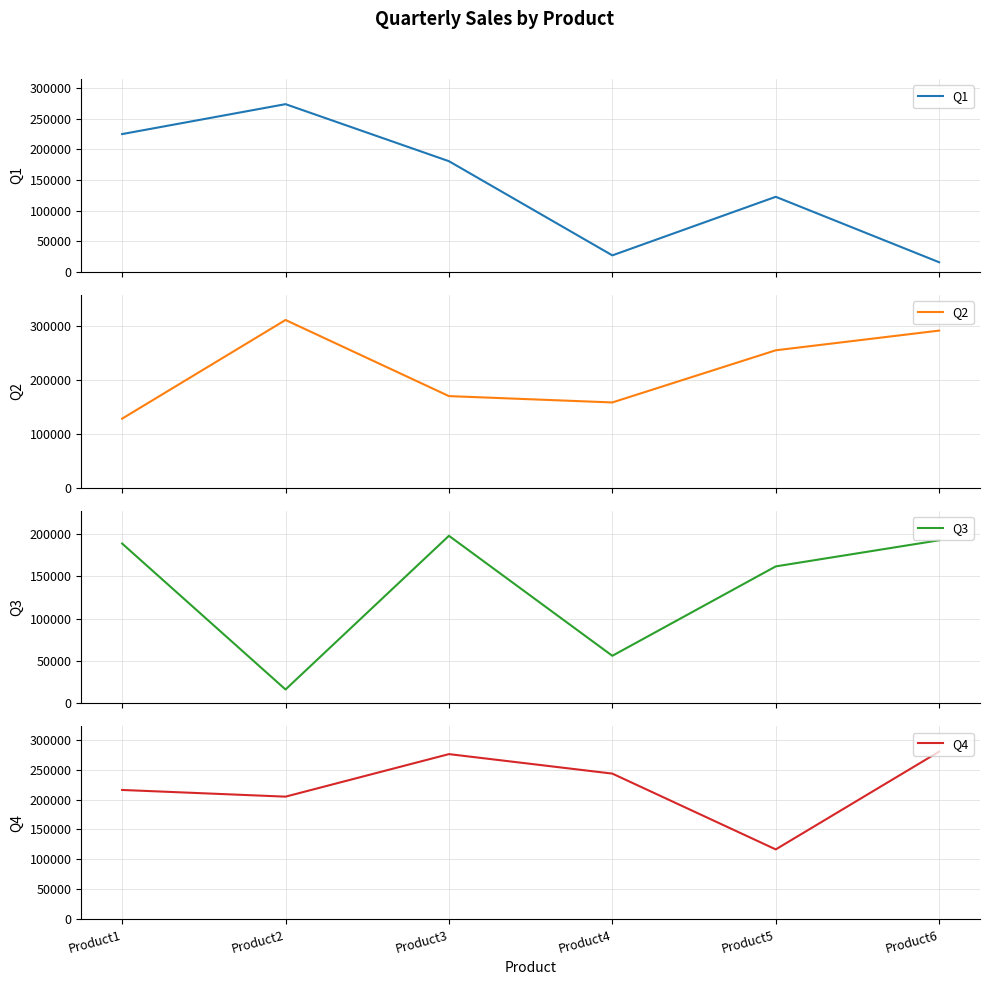

How many interior local valleys does the Q1 series have?

1